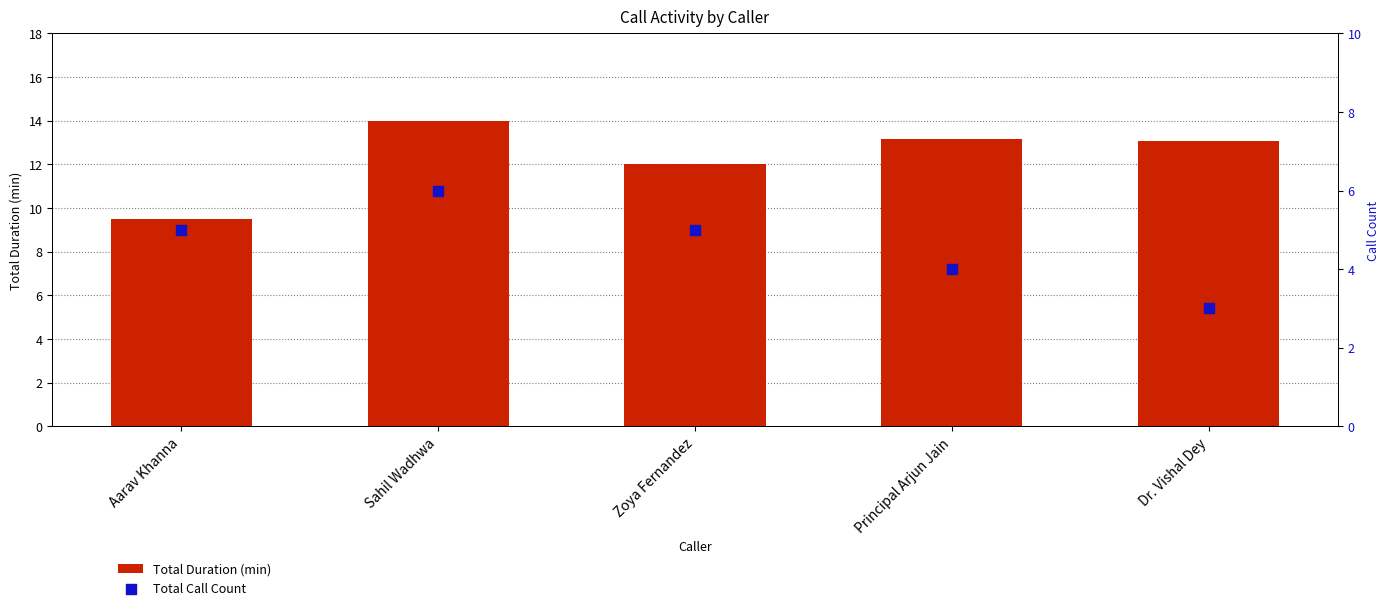

Which series has the largest total across all categories?

Total Duration (min)